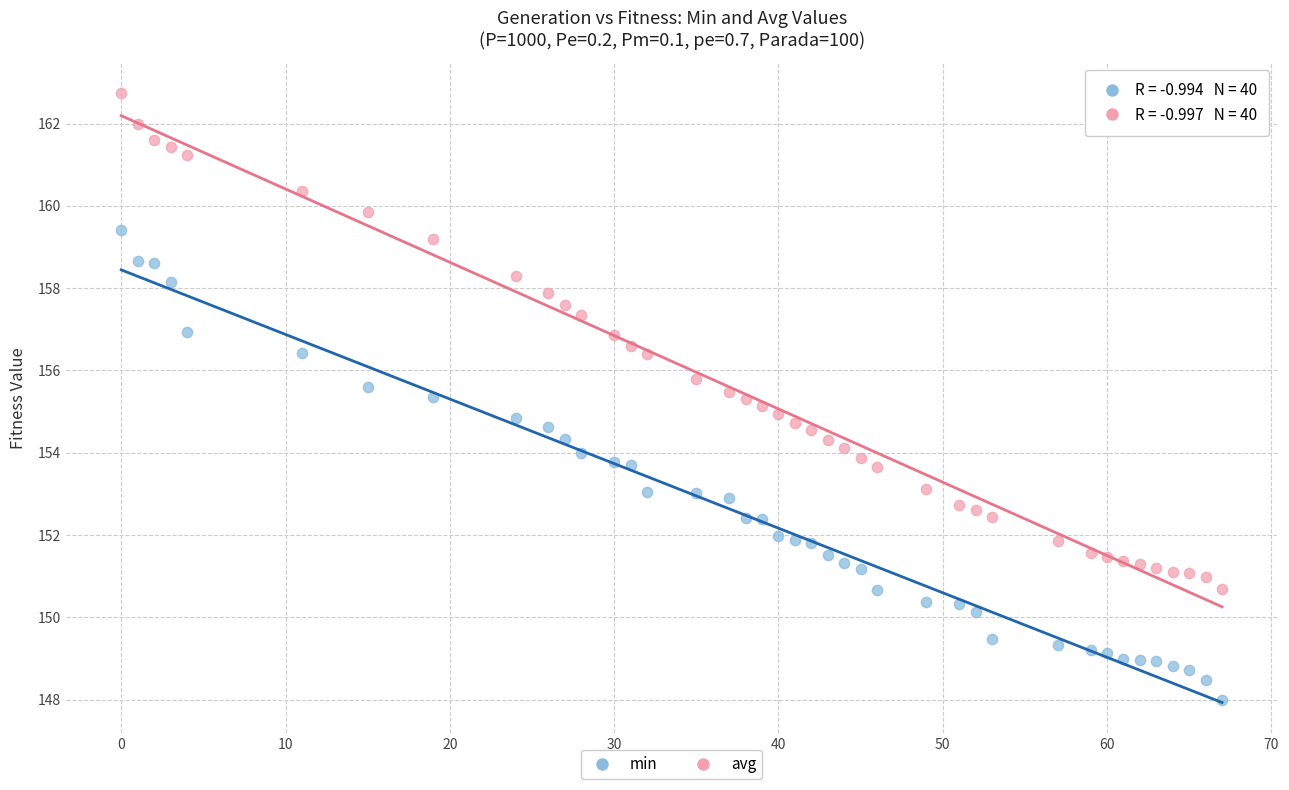

Across all data points, what is the range of Y values (max minus min)?

14.7